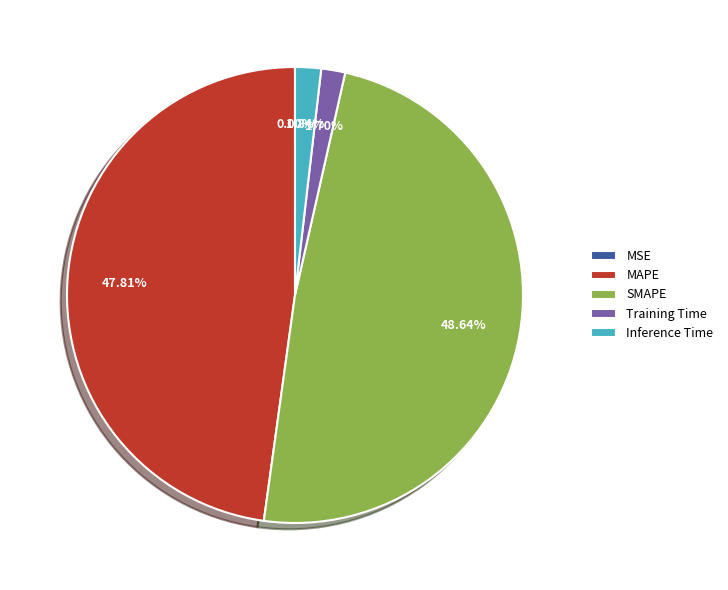

Is the sum of Inference Time and SMAPE greater than half?

Yes